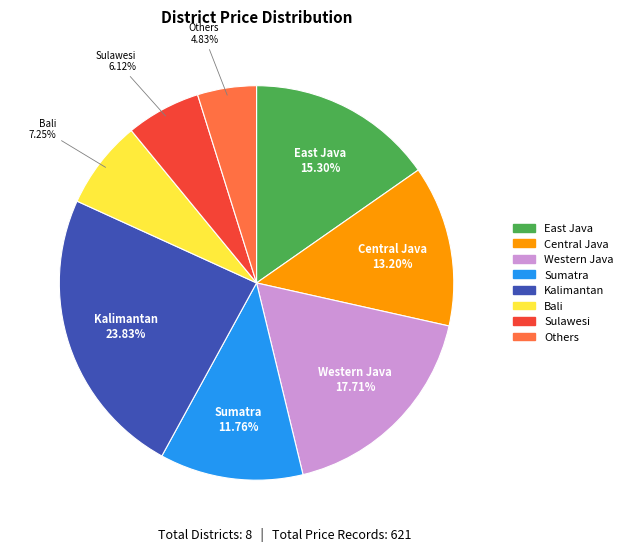

Which category has the biggest portion of the pie?

Kalimantan